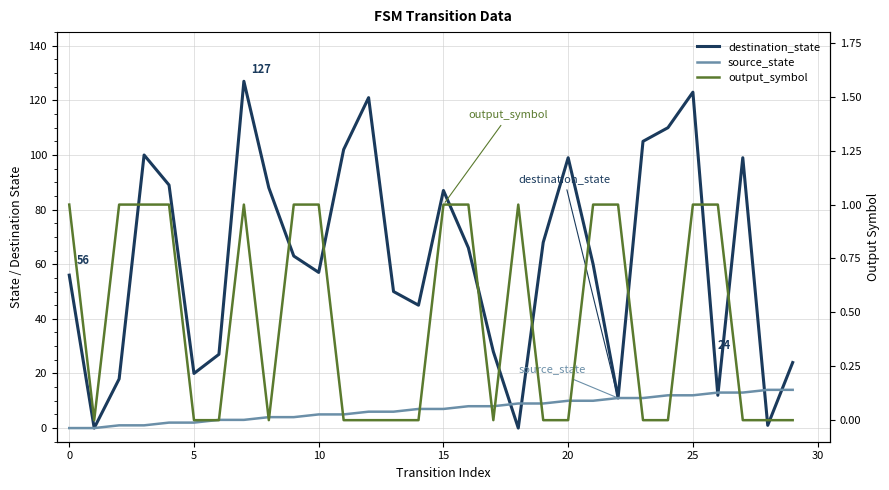

The value of output_symbol at 17 is 0. True or false?

True